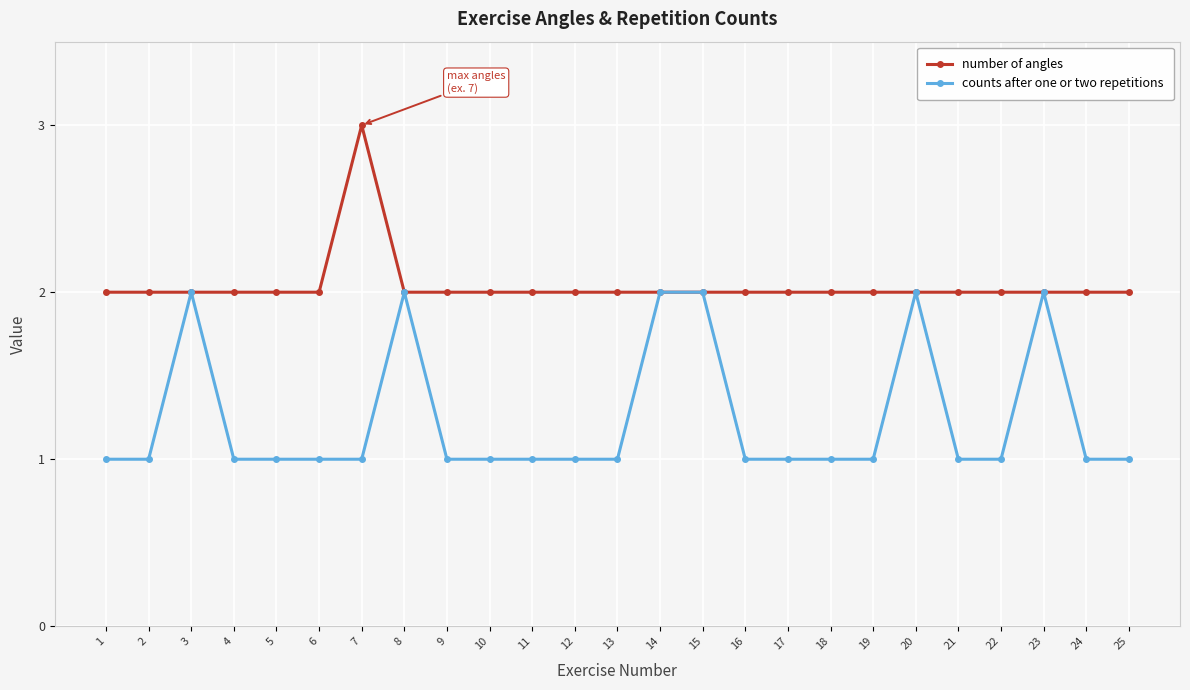

Count the number of data series in this chart.

2